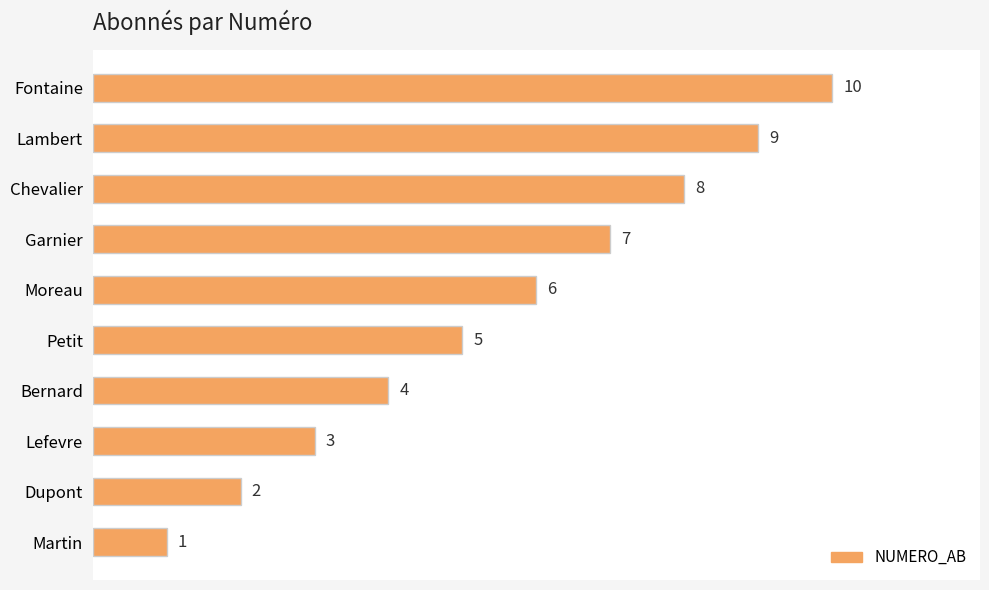

At which label is the value closest to 5?

Petit